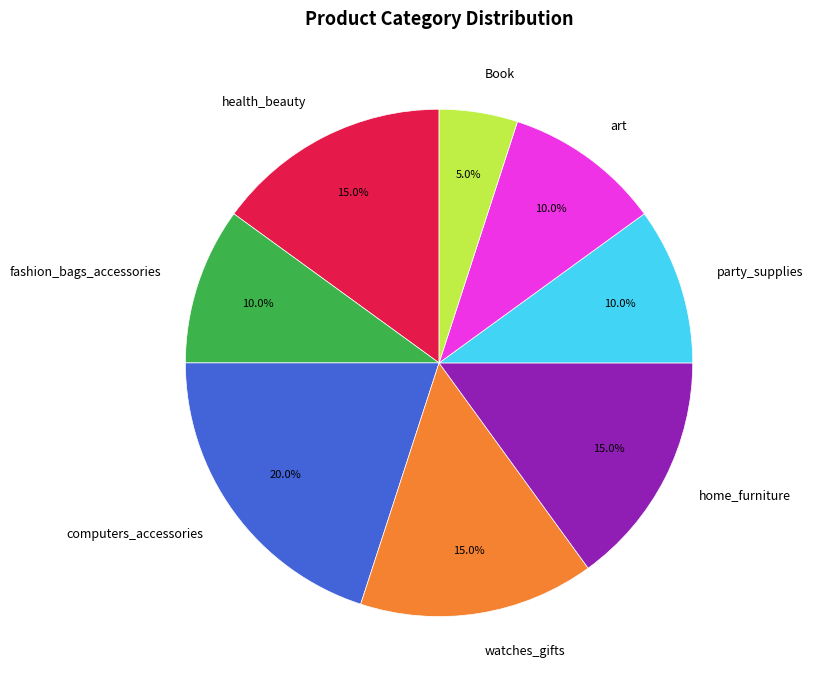

Which category has the smallest portion of the pie?

Book